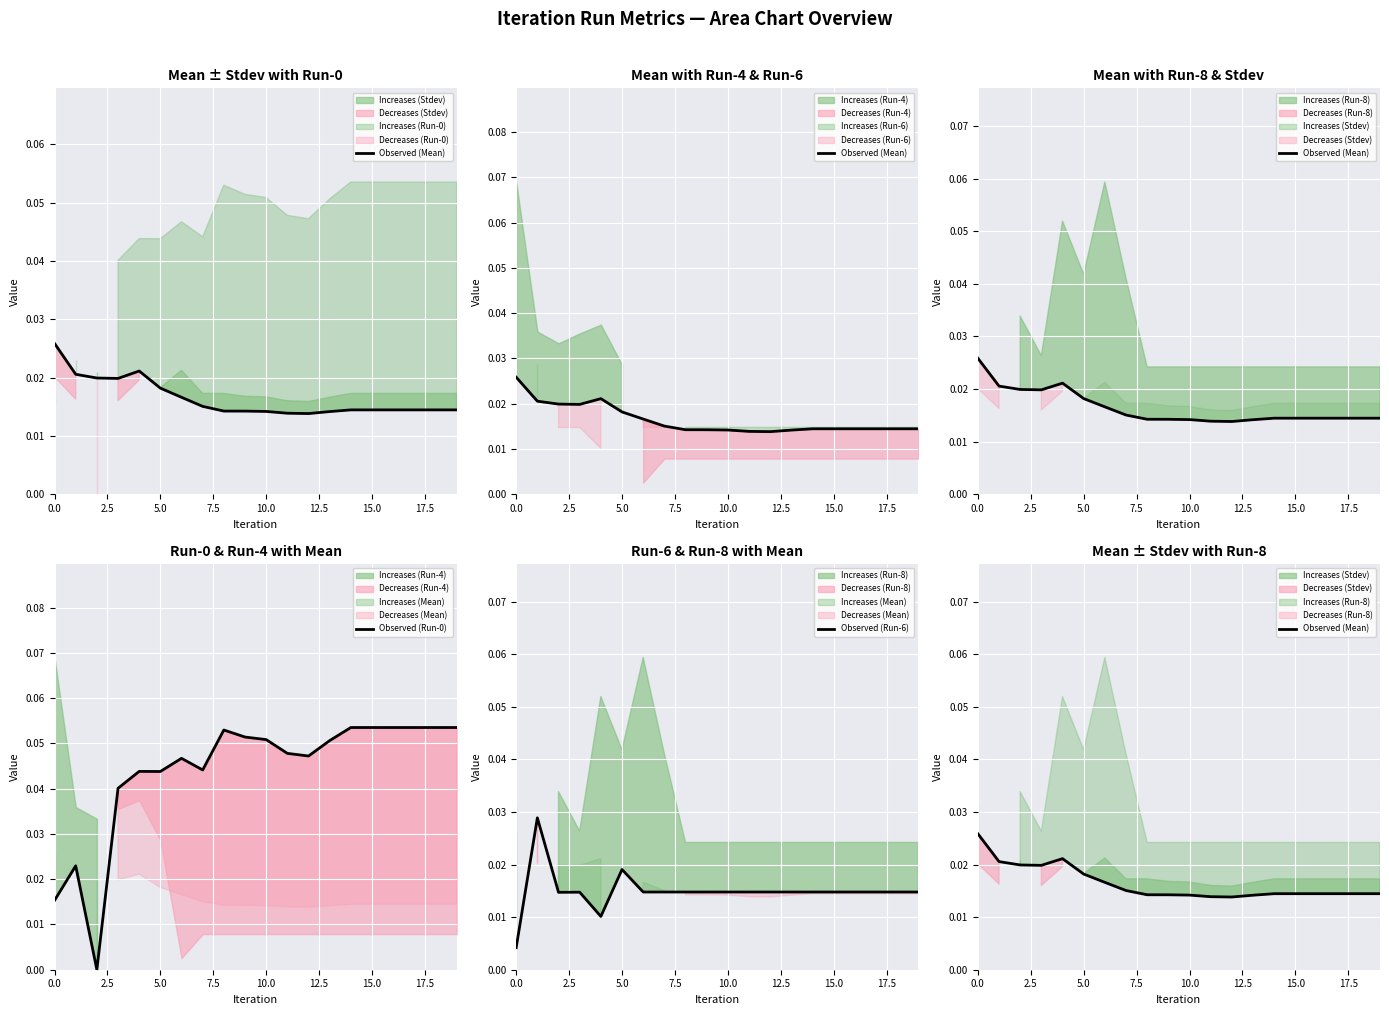

Is it true that Observed (Run-0) equals 0.0 at 0.0?

False